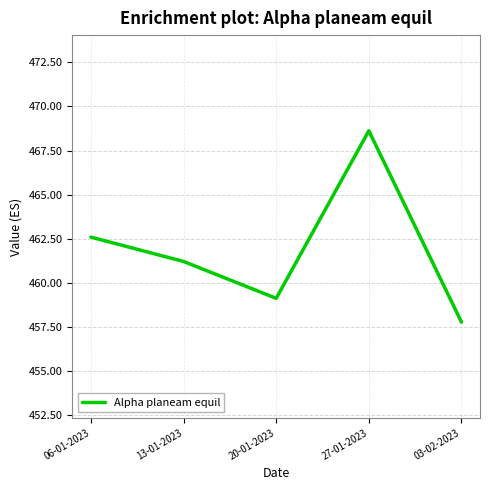

At which label does the data first exceed 461?

06-01-2023